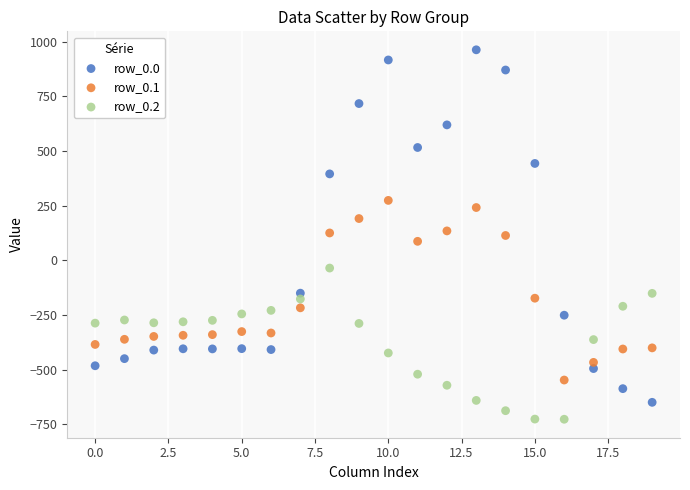

Across all data points, what is the range of Y values (max minus min)?

1689.3